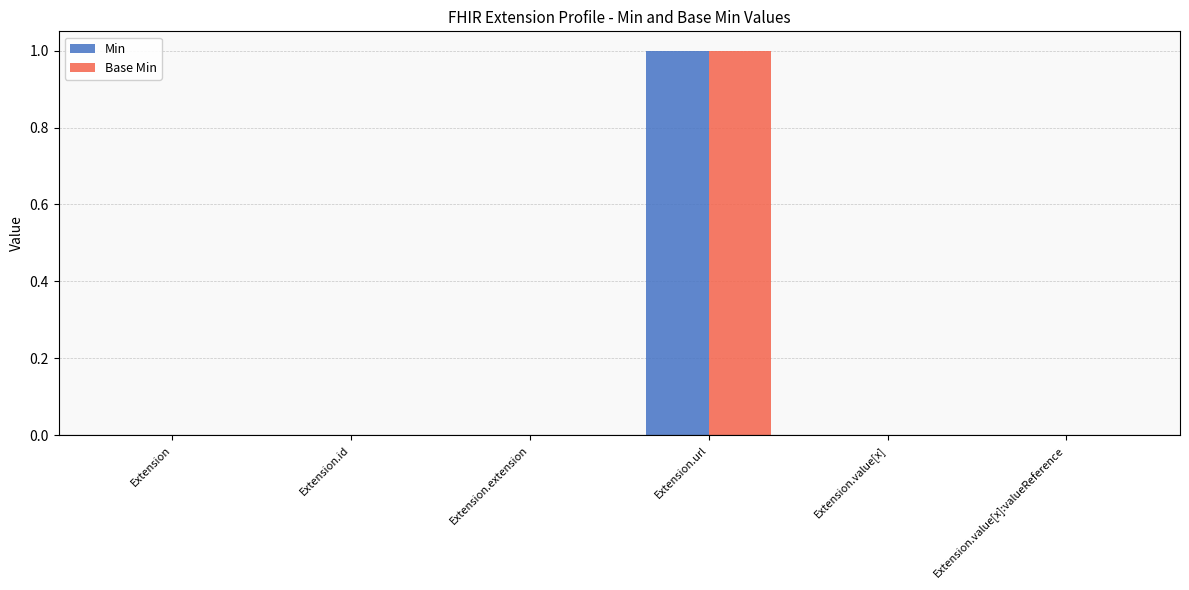

The value of Min at Extension.value[x]:valueReference is -1. True or false?

False